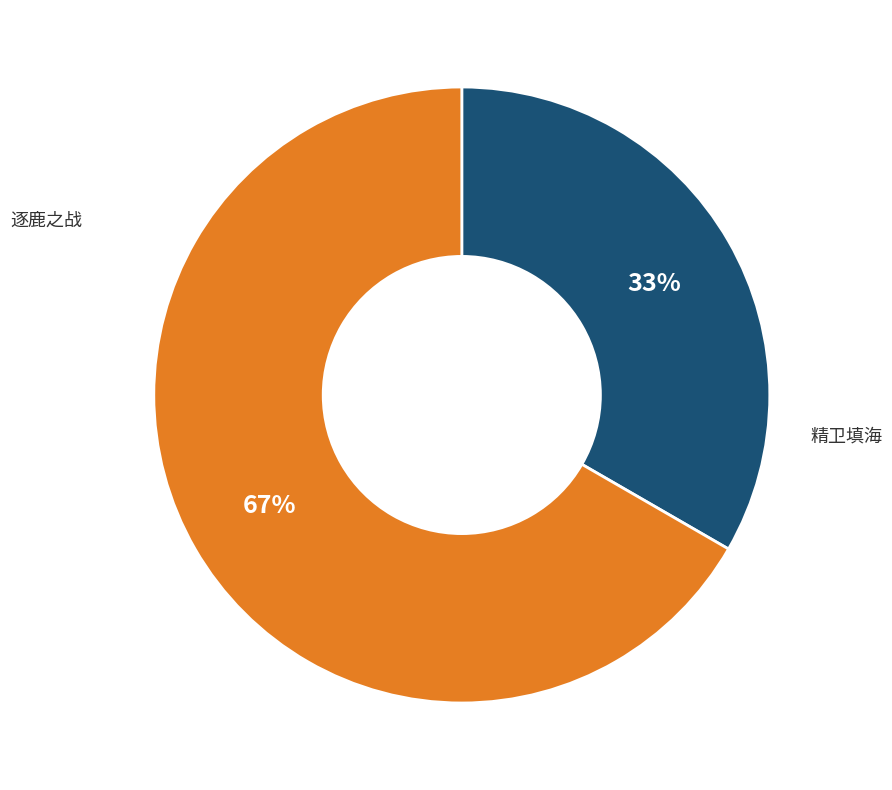

To the nearest percent, what is the average slice percentage?

50%